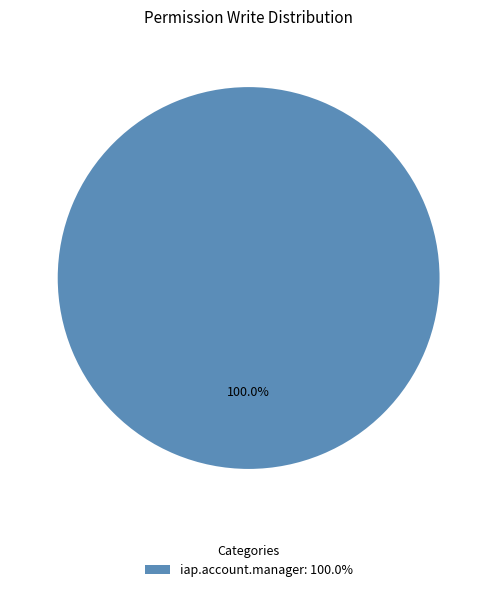

Which slice represents more than half of the pie?

iap.account.manager: 100.0%